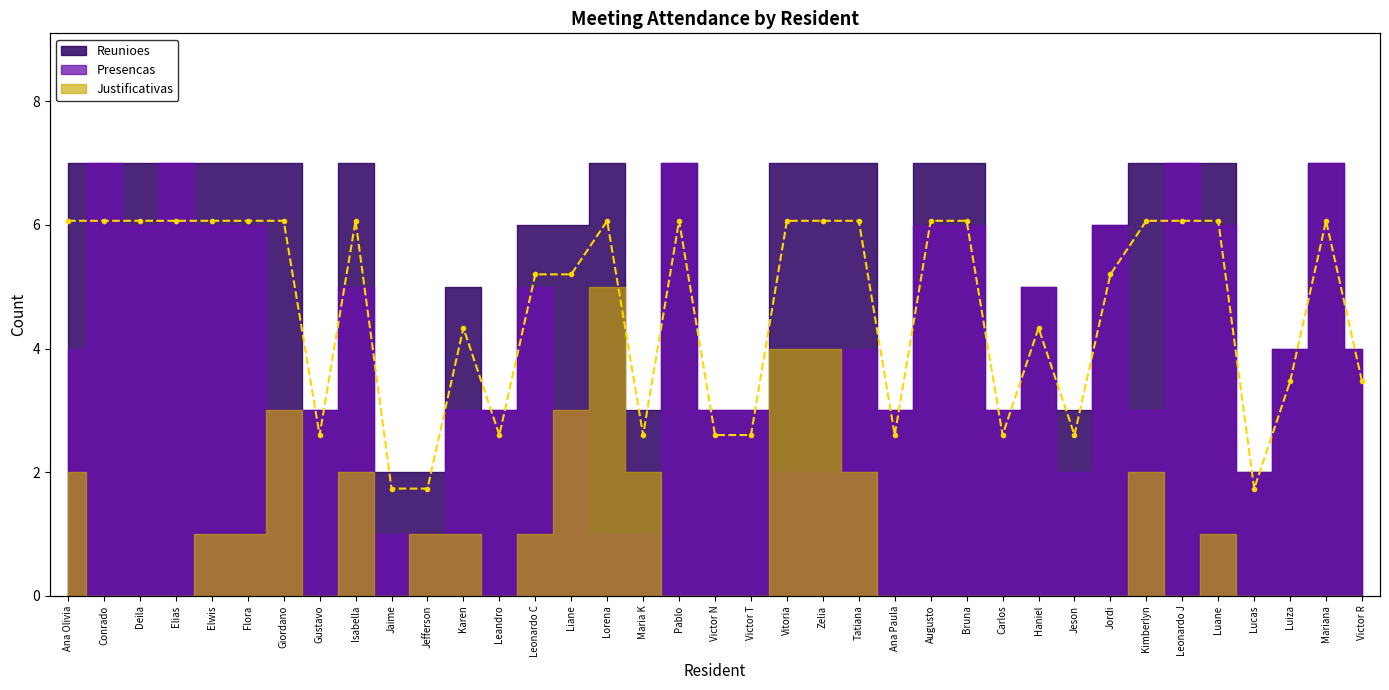

What value does the data have at Leonardo J?

7